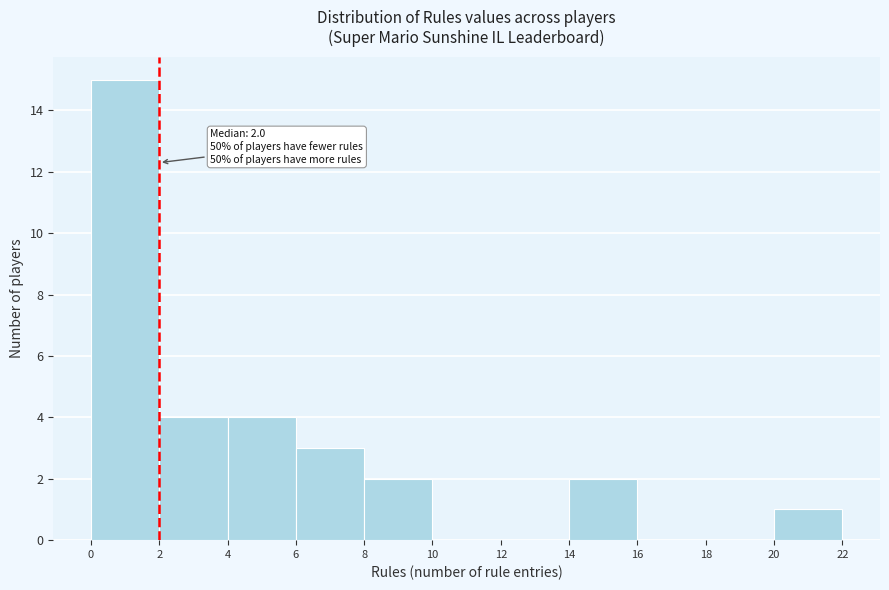

Which range on the x-axis has the tallest bar?

0 to 2